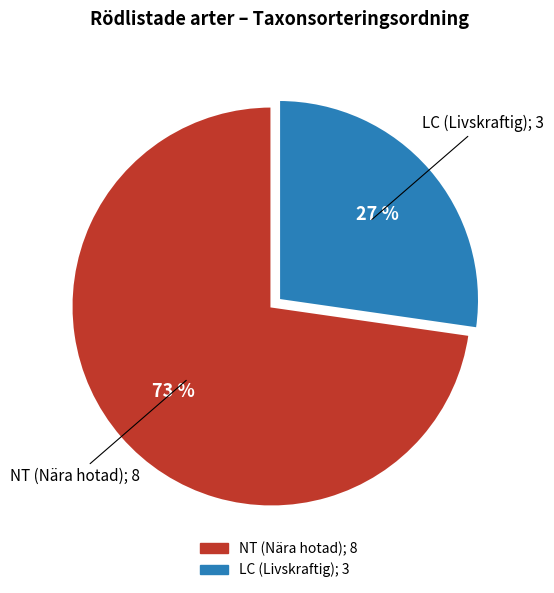

Is there a majority slice in this chart?

Yes